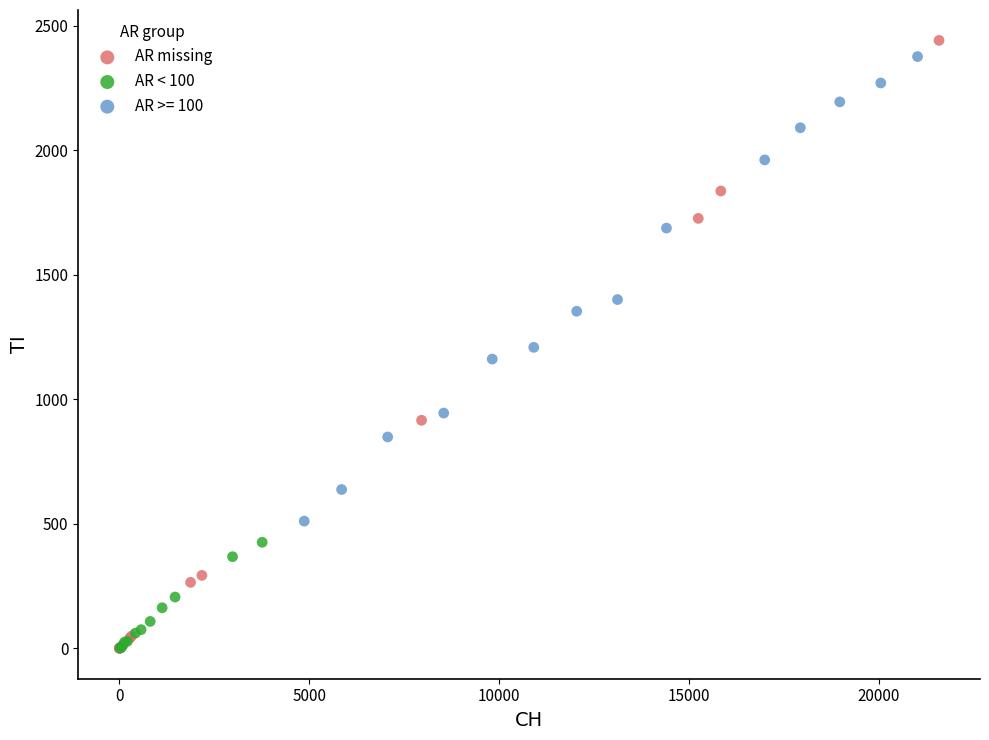

What are all the series names shown in the legend?

AR missing, AR < 100, AR >= 100